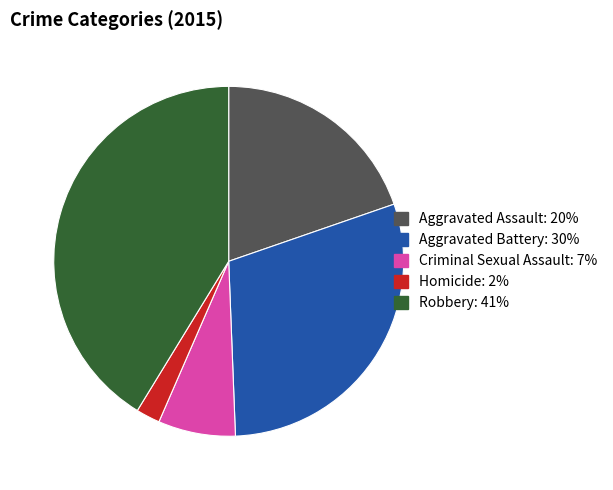

Does Robbery represent more than half of the total?

No